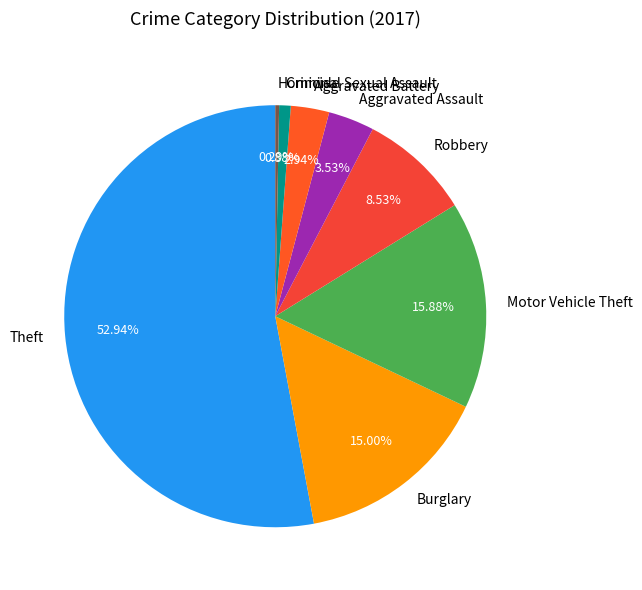

To the nearest percent, what portion does Aggravated Assault represent?

4%